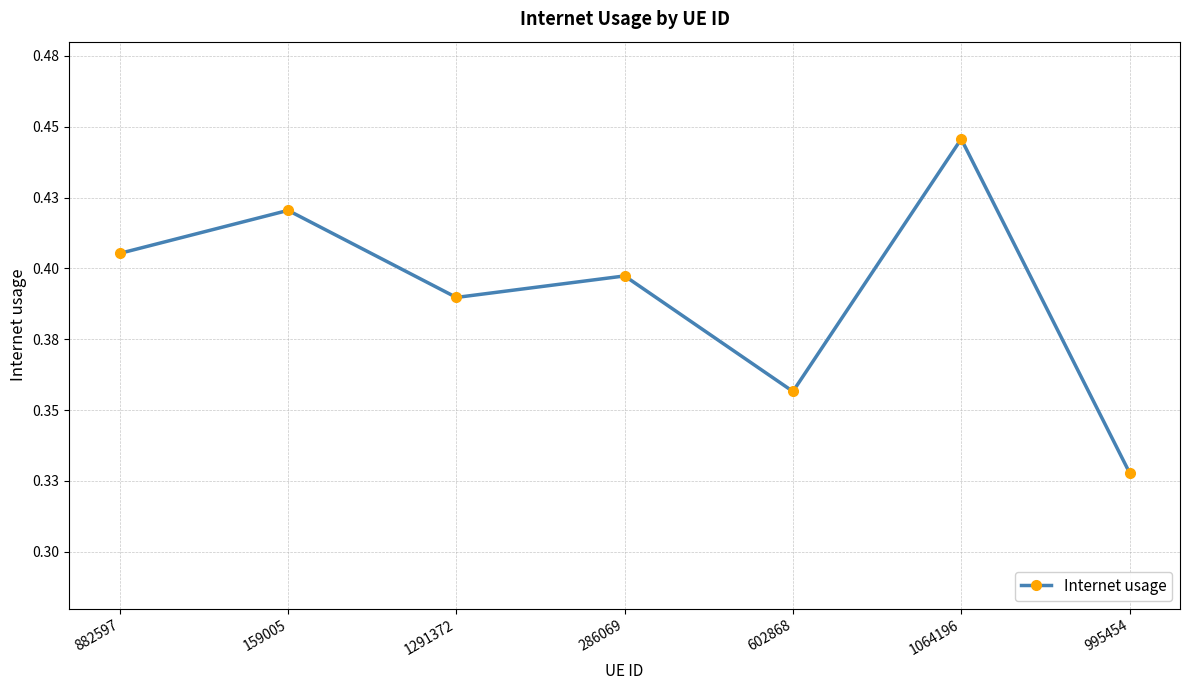

True or false: there are more than 0 points higher than both neighbors.

True